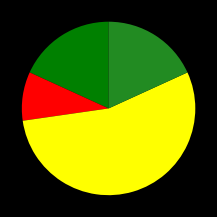

Is there a majority slice in this chart?

Yes